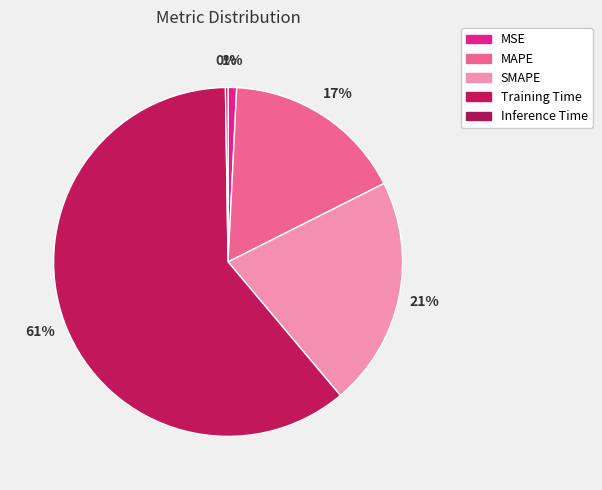

To the nearest percent, what is the difference between the largest and smallest slice percentages?

61%